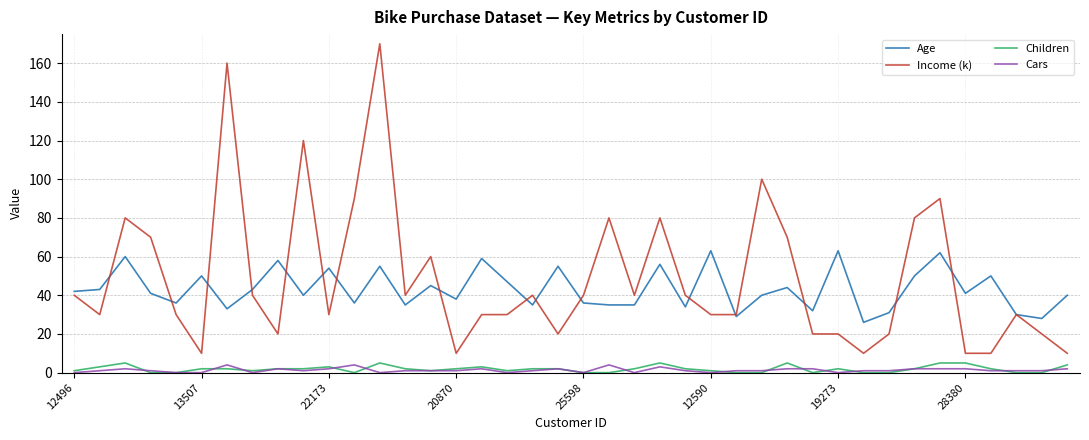

What is the average value of the Cars series?

1